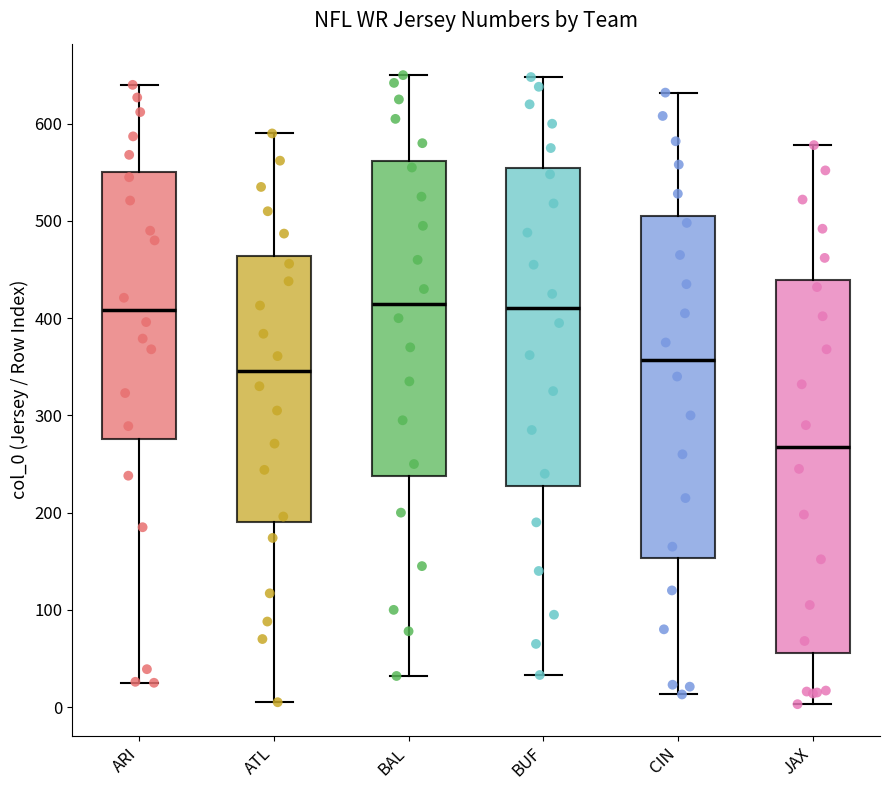

Reading left to right, read every box against the y-axis: the position of its median line, the range the box covers, and the ends of its whiskers. The values are not printed on the chart, so give them approximately, as read against the axis.

ARI: median 410, box 280 to 550, whiskers 30 to 640
ATL: median 350, box 190 to 460, whiskers 10 to 590
BAL: median 420, box 240 to 560, whiskers 30 to 650
BUF: median 410, box 230 to 550, whiskers 30 to 650
CIN: median 360, box 150 to 510, whiskers 10 to 630
JAX: median 270, box 60 to 440, whiskers 0 to 580